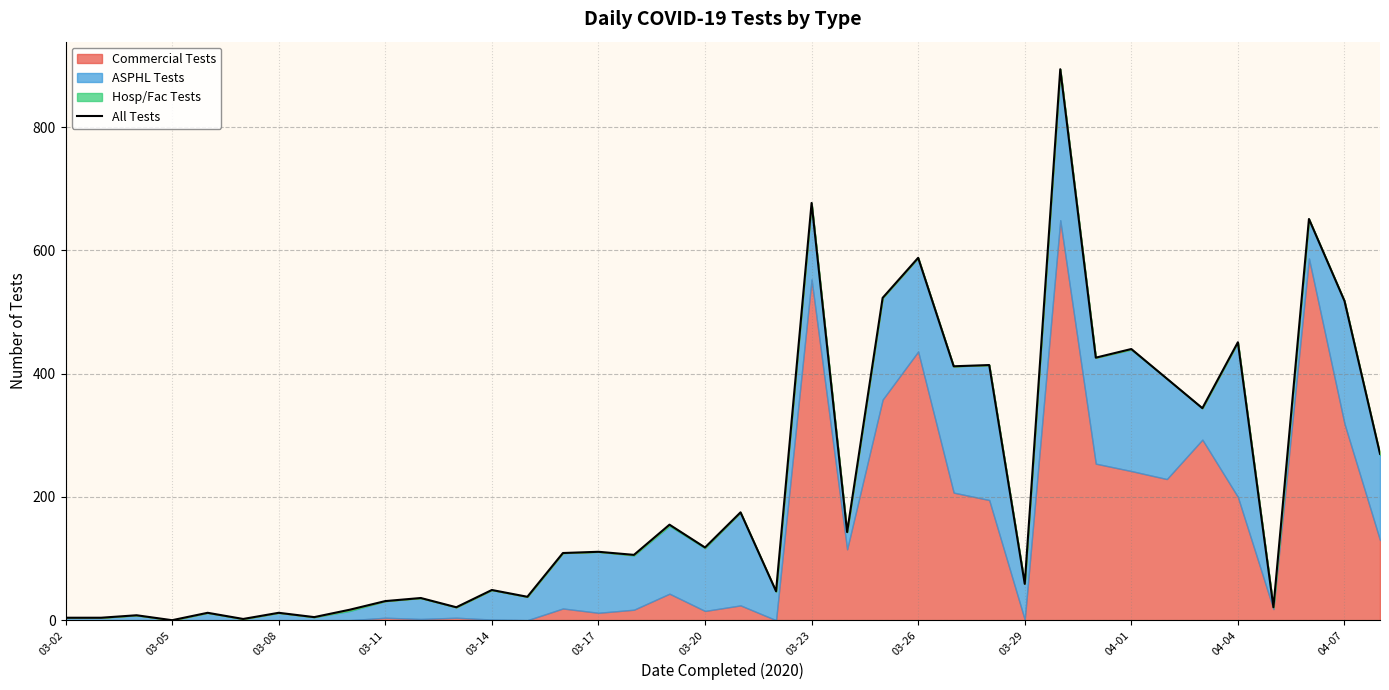

Reading left to right, list all the values displayed in this chart.

4	4	8	0	12	2	12	5	17	31	36	21	49	38	109	111	106	155	118	175	47	677	143	523	588	412	414	59	894	426	440	392	344	451	21	651	518	270